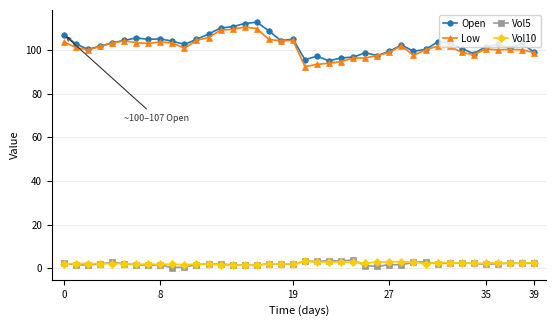

True or false: Open has more than 2 points higher than both neighbors.

True